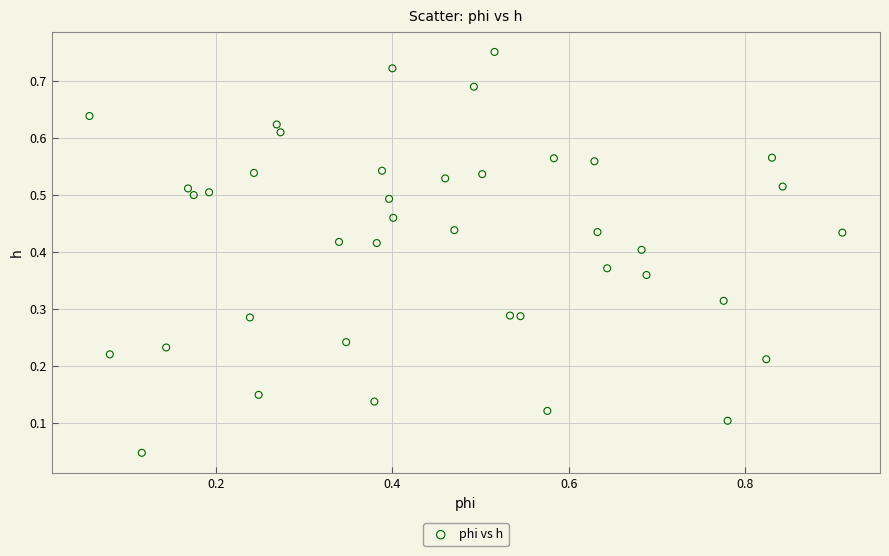

What is the range of X values (max minus min)?

0.9